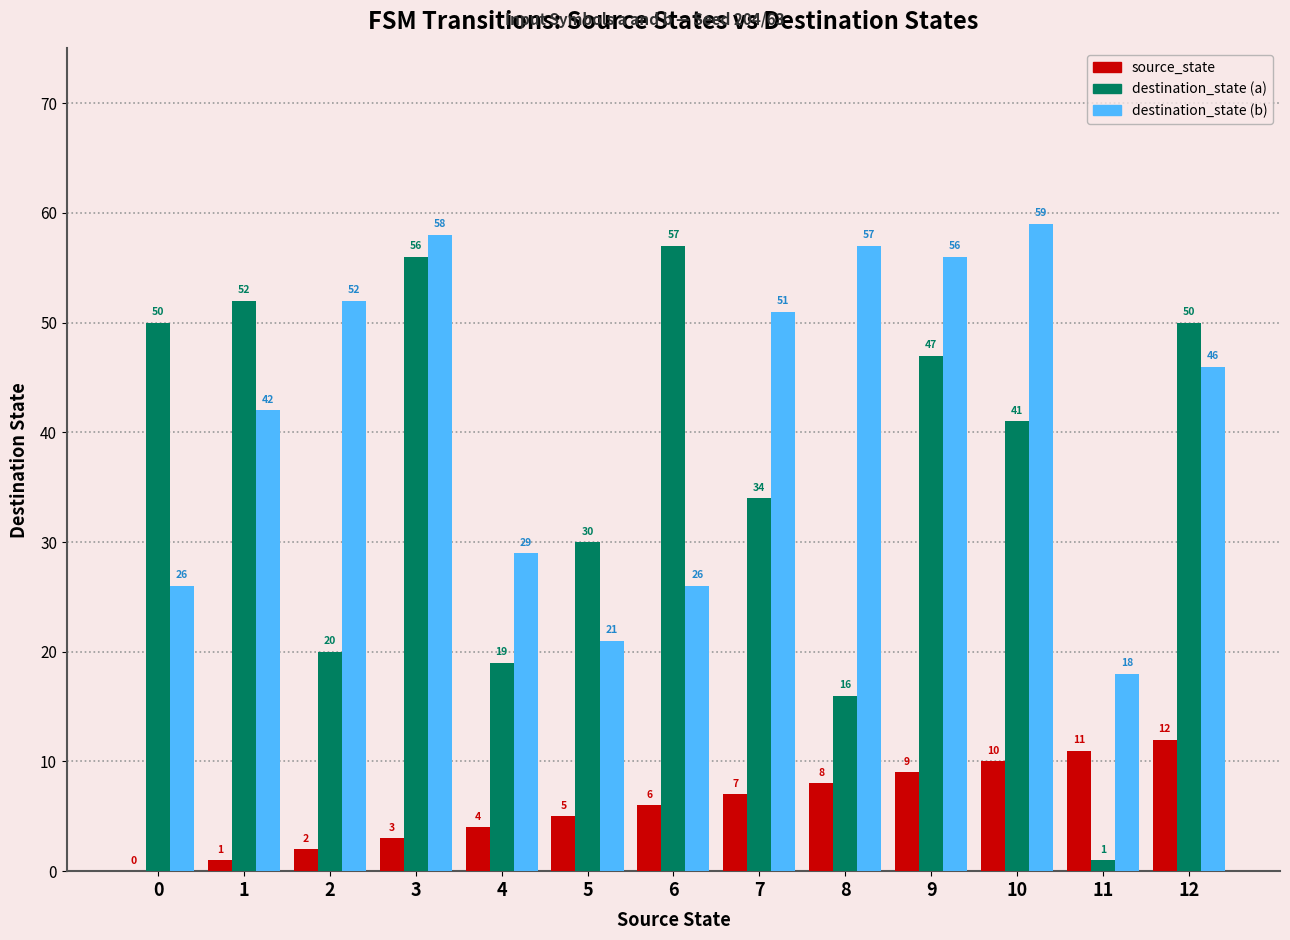

Reading left to right, list all the values displayed in this chart.

source_state: 0=0	1=1	2=2	3=3	4=4	5=5	6=6	7=7	8=8	9=9	10=10	11=11	12=12
destination_state (a): 0=50	1=52	2=20	3=56	4=19	5=30	6=57	7=34	8=16	9=47	10=41	11=1	12=50
destination_state (b): 0=26	1=42	2=52	3=58	4=29	5=21	6=26	7=51	8=57	9=56	10=59	11=18	12=46